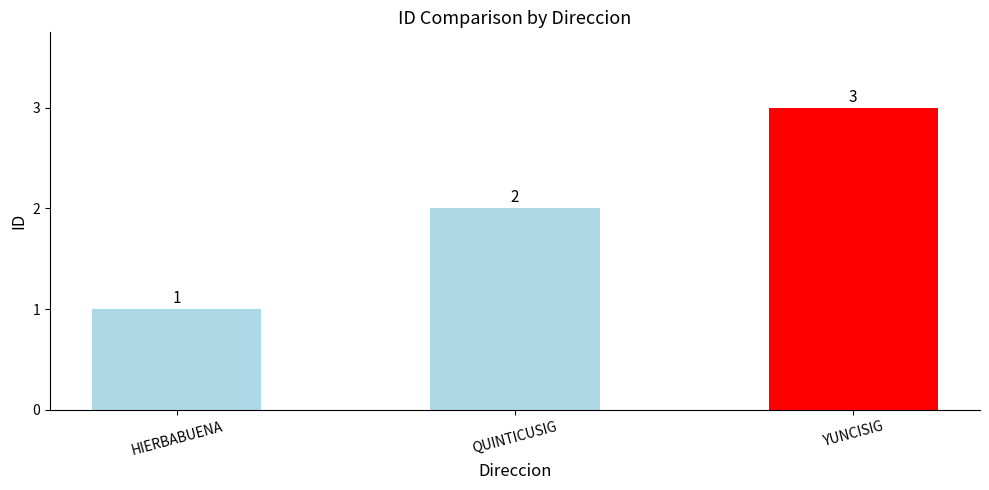

Reading left to right, extract all data points from this chart.

HIERBABUENA=1	QUINTICUSIG=2	YUNCISIG=3